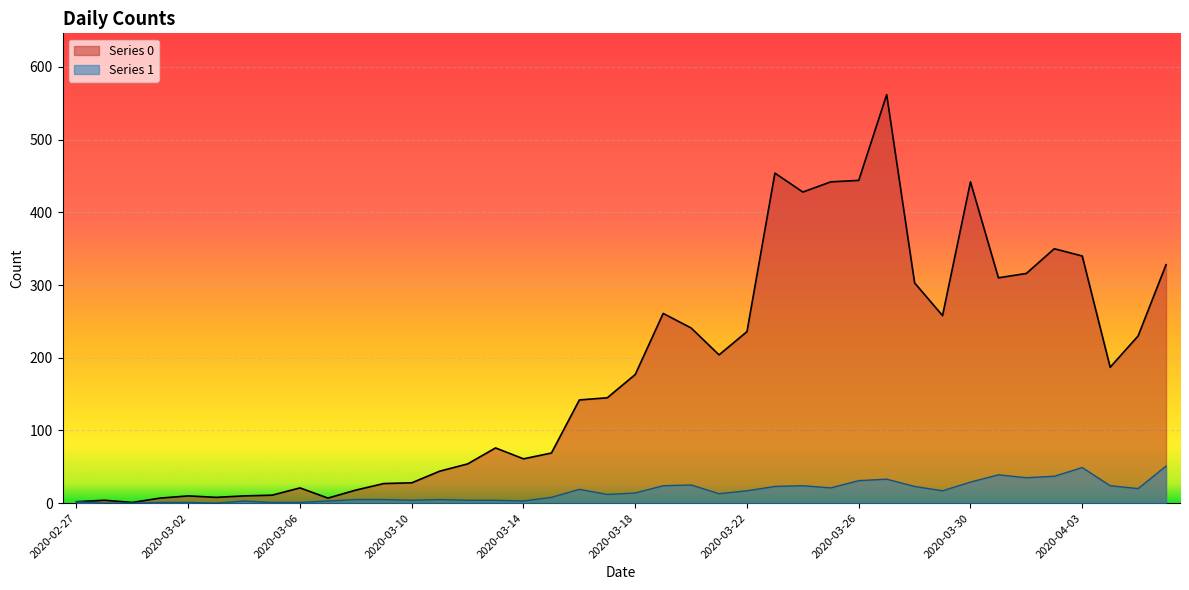

What is the difference between the Series 0 values at 2020-03-13 and 2020-02-28?

72